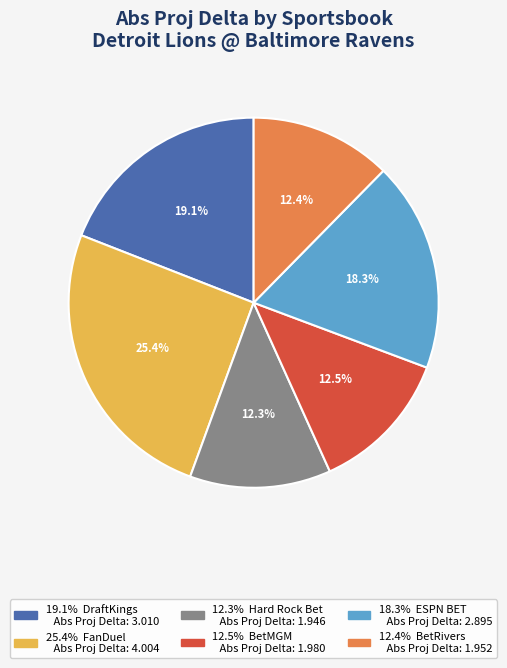

Is there any slice that represents more than half of the pie?

No